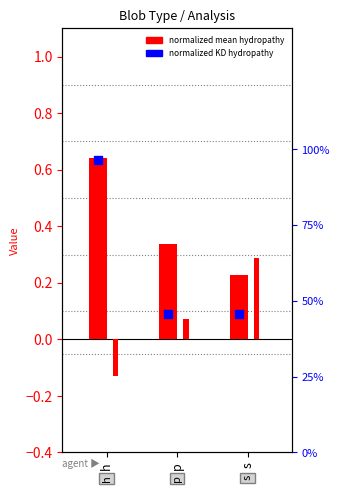

Is the value of Normalized_KD_hydropathy at s greater than the value of Uversky_Diagram_Score at p?

Yes